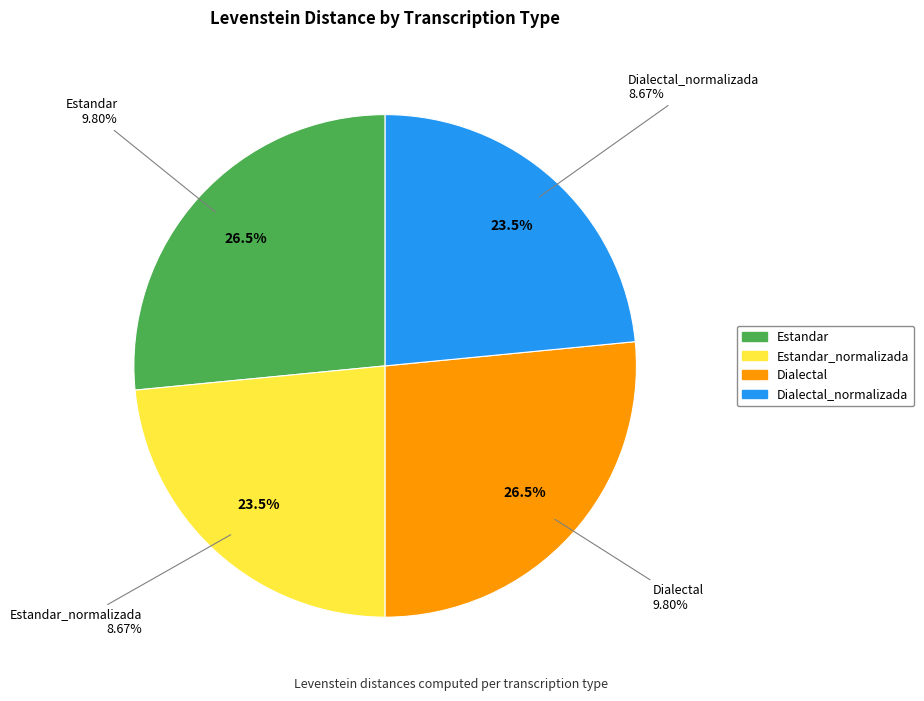

The Dialectal slice represents 27% of the pie. True or false?

True